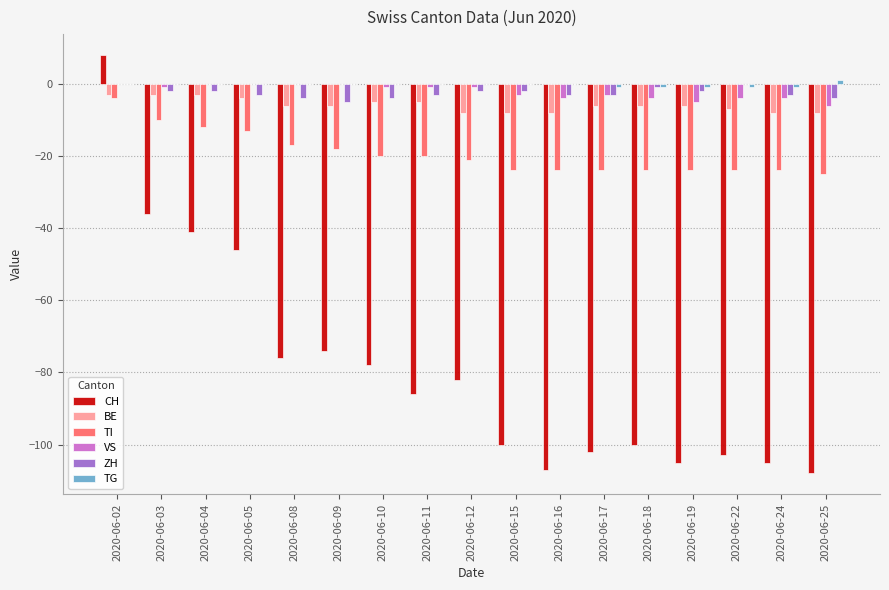

What is the spread (max minus min) of values at 2020-06-08?

76